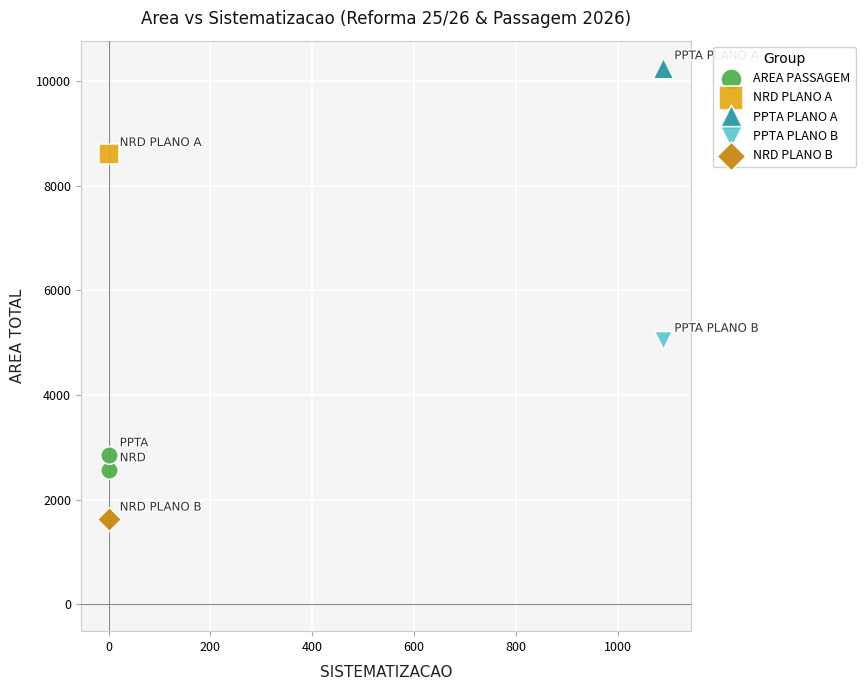

What are all the series names shown in the legend?

AREA PASSAGEM, NRD PLANO A, PPTA PLANO A, PPTA PLANO B, NRD PLANO B